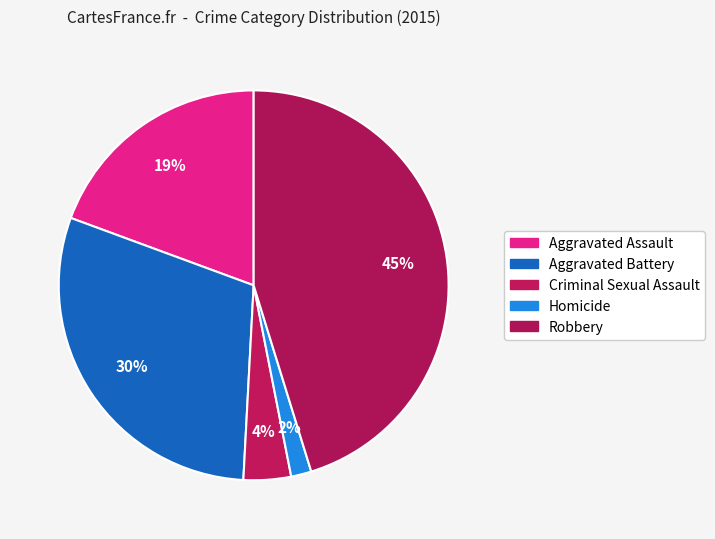

Is there any slice that represents more than half of the pie?

No